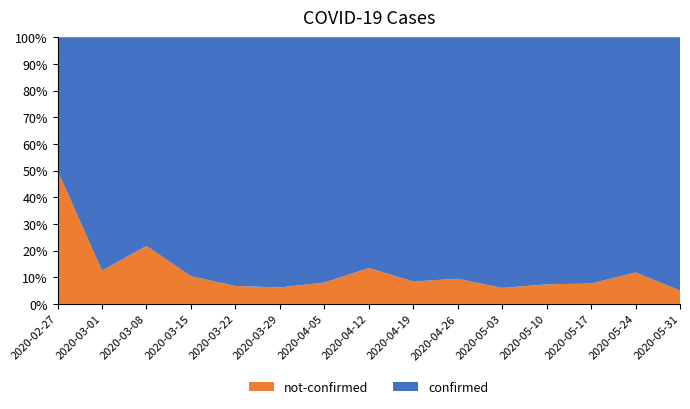

Reading right to left, transcribe all the data shown in this chart.

confirmed: 2020-05-31=76	2020-05-24=142	2020-05-17=145	2020-05-10=177	2020-05-03=204	2020-04-26=240	2020-04-19=261	2020-04-12=328	2020-04-05=230	2020-03-29=258	2020-03-22=236	2020-03-15=69	2020-03-08=18	2020-03-01=7	2020-02-27=2
not-confirmed: 2020-05-31=4	2020-05-24=19	2020-05-17=12	2020-05-10=14	2020-05-03=13	2020-04-26=25	2020-04-19=24	2020-04-12=51	2020-04-05=20	2020-03-29=17	2020-03-22=17	2020-03-15=8	2020-03-08=5	2020-03-01=1	2020-02-27=2